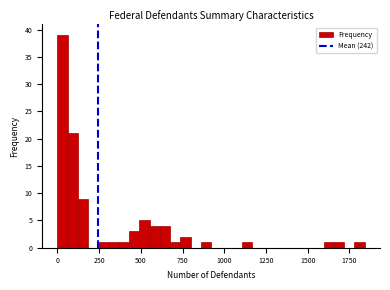

Around what value on the x-axis is the tallest bar? Give the approximate position of its centre, as read against the axis.

50